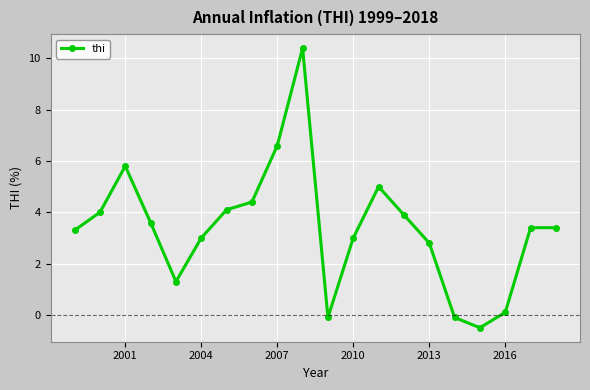

What is the average value?

3.4